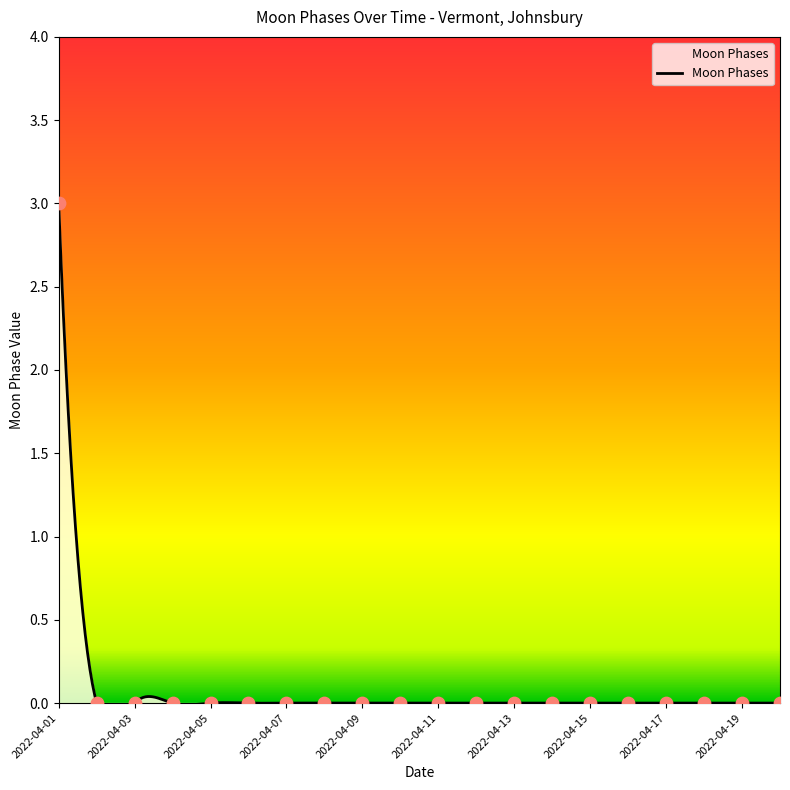

Between 2022-04-07 and 2022-04-04, which is larger?

2022-04-07